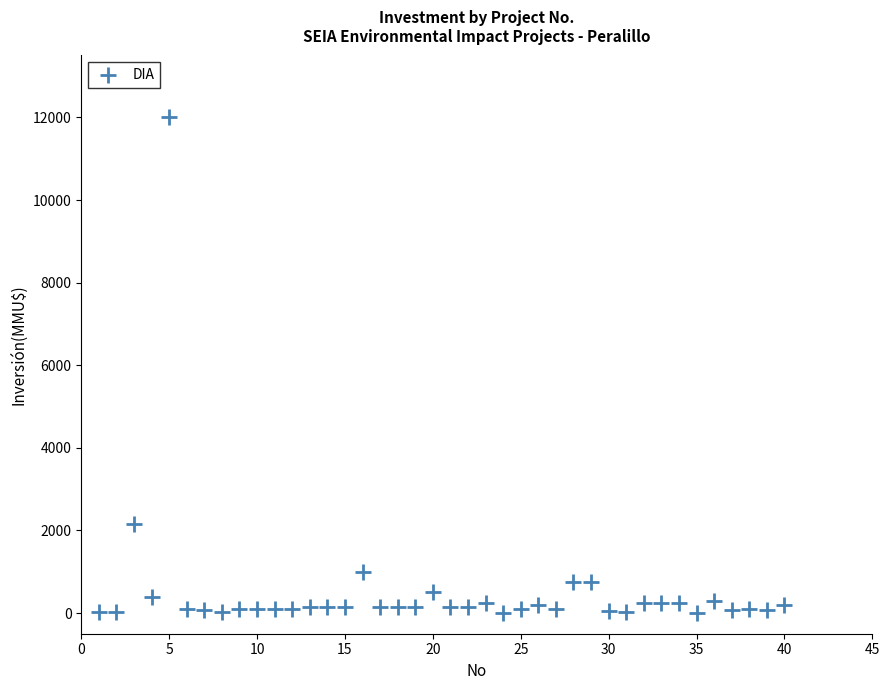

What Y value in the scatter plot is closest to 6005?

2154